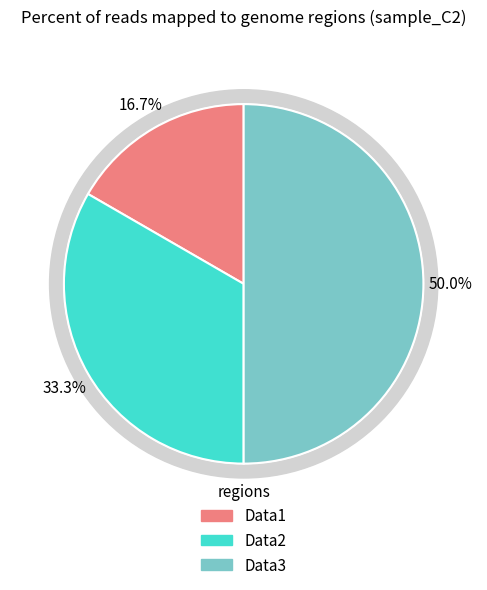

What is the smallest slice in the pie chart?

Data1